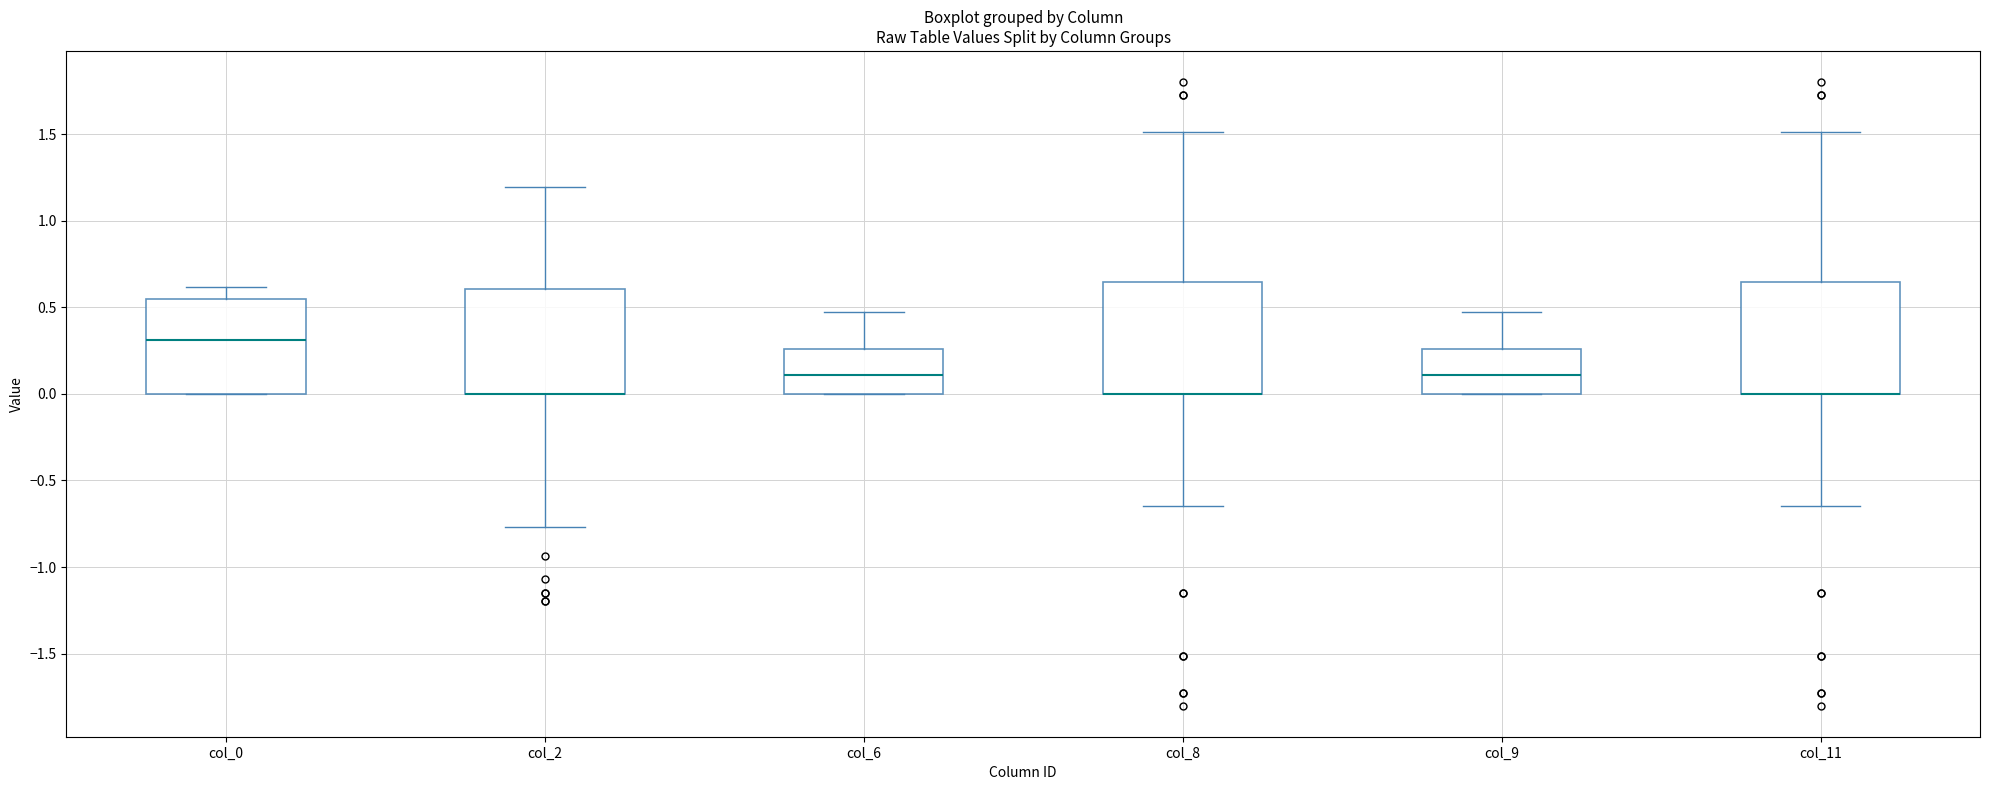

Reading left to right, transcribe this box plot: for each box, give where its median line is, the range the box spans, and where its two whiskers end, as read against the y-axis. The values are not printed on the chart, so give them approximately, as read against the axis.

col_0: median 0.30, box 0.00 to 0.55, whiskers 0.00 to 0.60
col_2: median 0.00 (drawn on the box's lower edge), box 0.00 to 0.60, whiskers -0.75 to 1.20
col_6: median 0.10, box 0.00 to 0.25, whiskers 0.00 to 0.45
col_8: median 0.00 (drawn on the box's lower edge), box 0.00 to 0.65, whiskers -0.65 to 1.50
col_9: median 0.10, box 0.00 to 0.25, whiskers 0.00 to 0.45
col_11: median 0.00 (drawn on the box's lower edge), box 0.00 to 0.65, whiskers -0.65 to 1.50